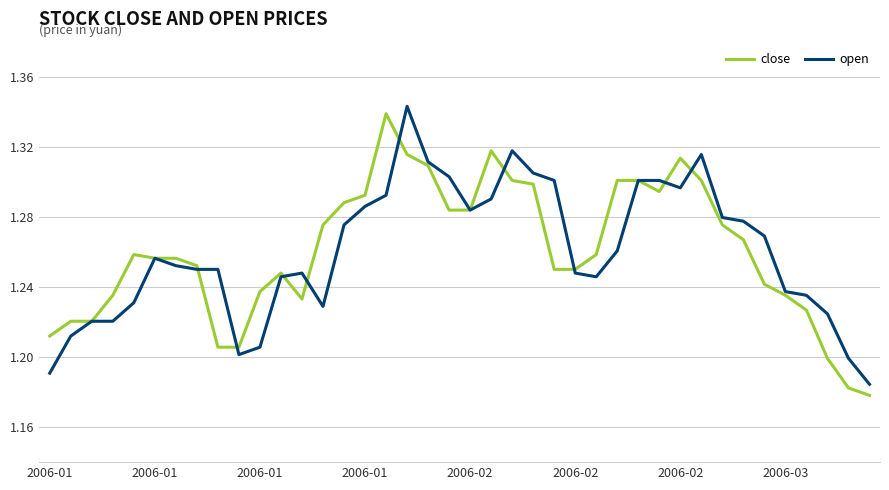

How many lines are shown in the chart?

2